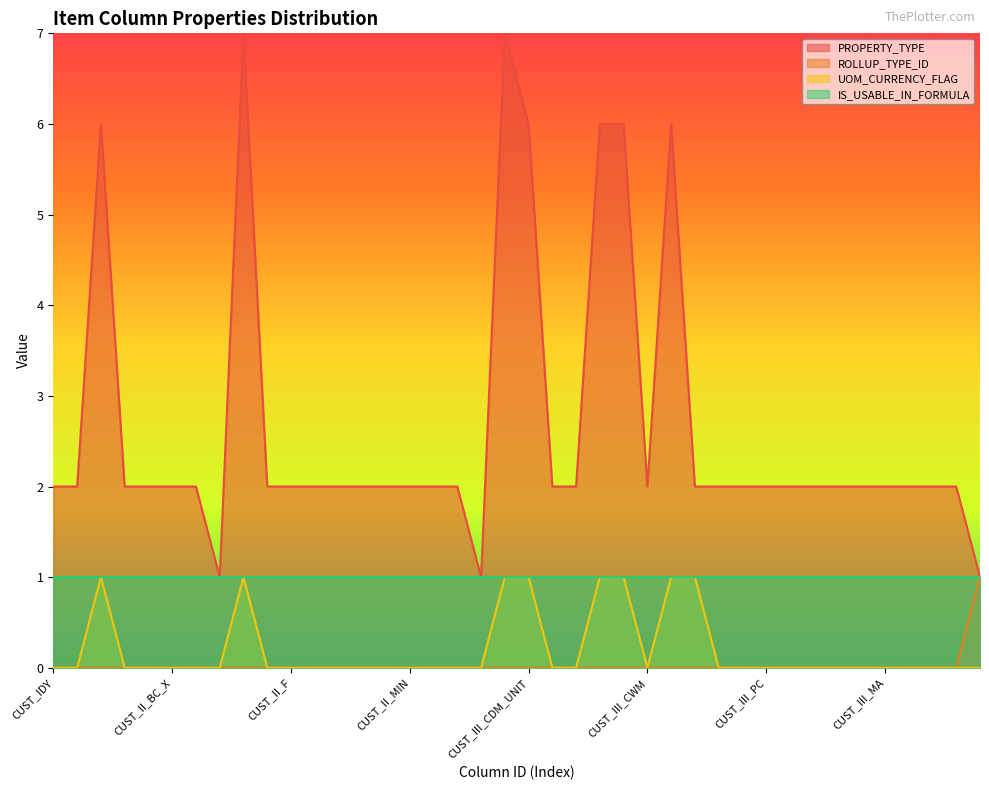

Which series has the largest total across all categories?

PROPERTY_TYPE